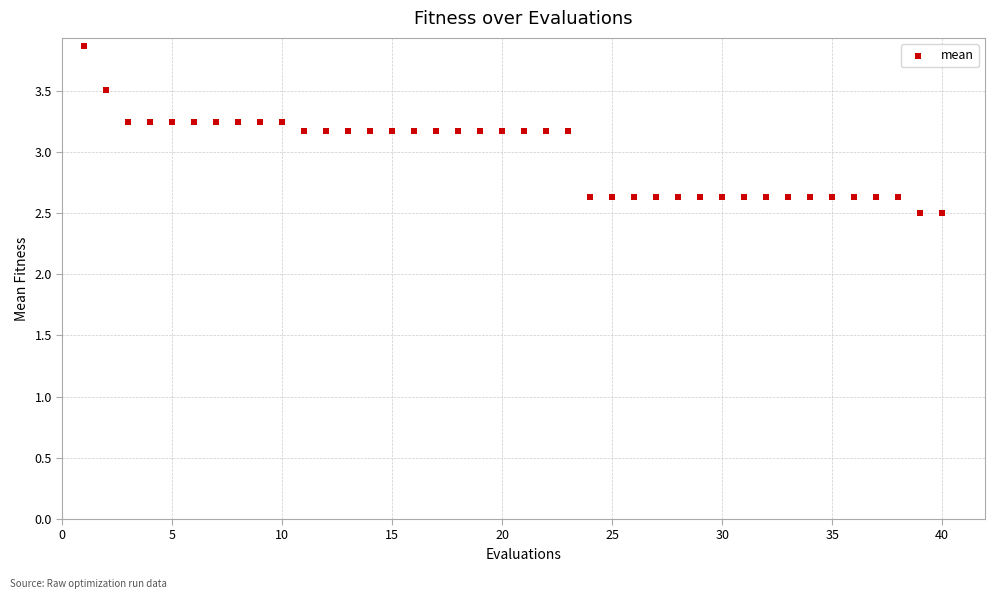

What is the range of X values (max minus min)?

39.0